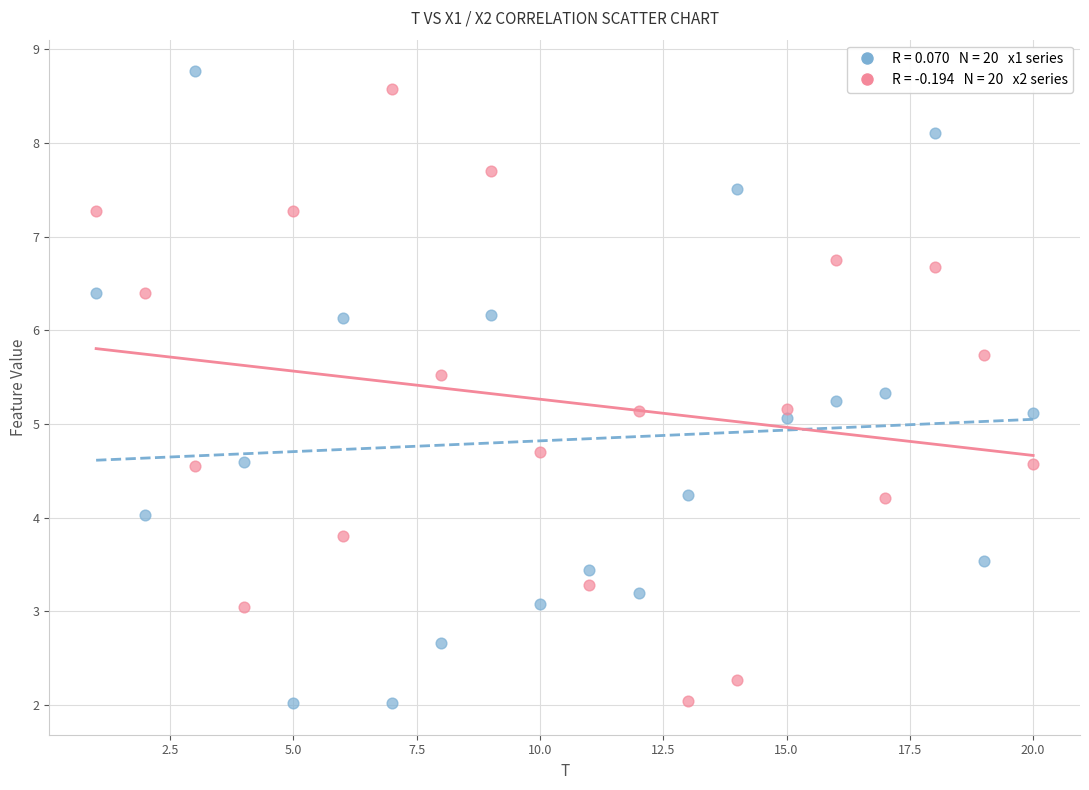

Across all data points, what is the range of Y values (max minus min)?

6.7